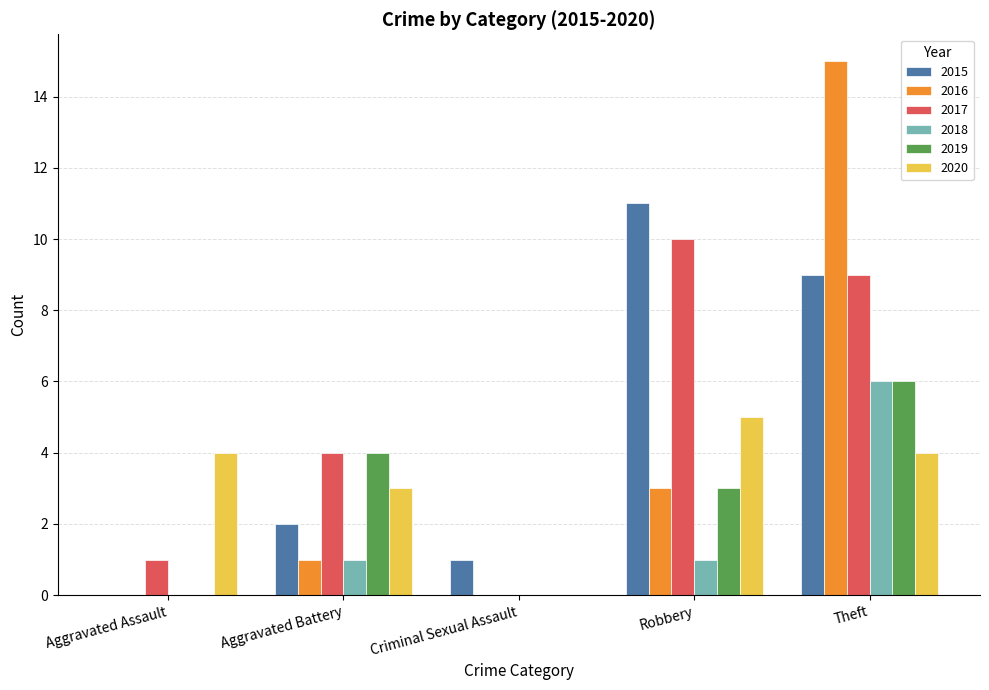

Which series changed the most between Robbery and Theft?

2016